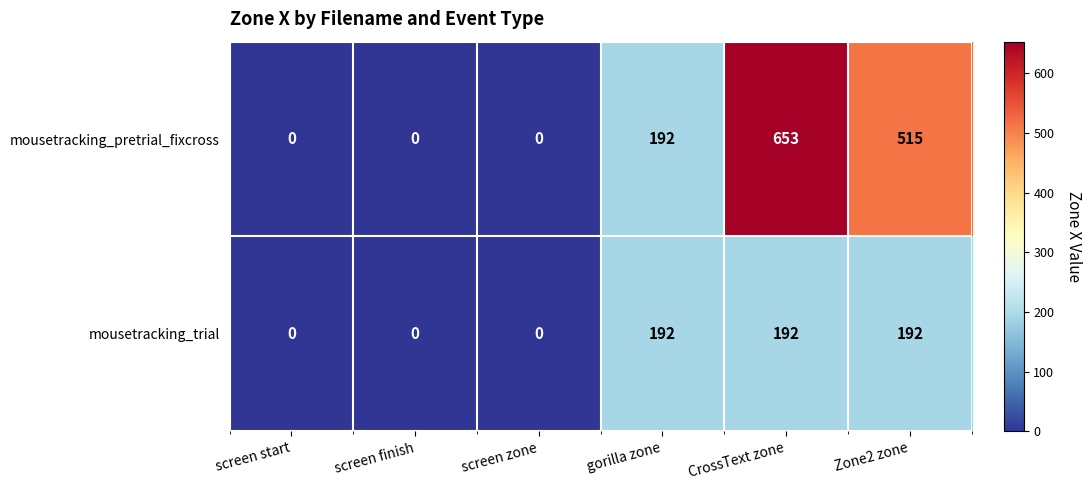

Reading left to right, list all the values displayed in this chart.

mousetracking_pretrial_fixcross: 0	0	0	192	653	515
mousetracking_trial: 0	0	0	192	192	192